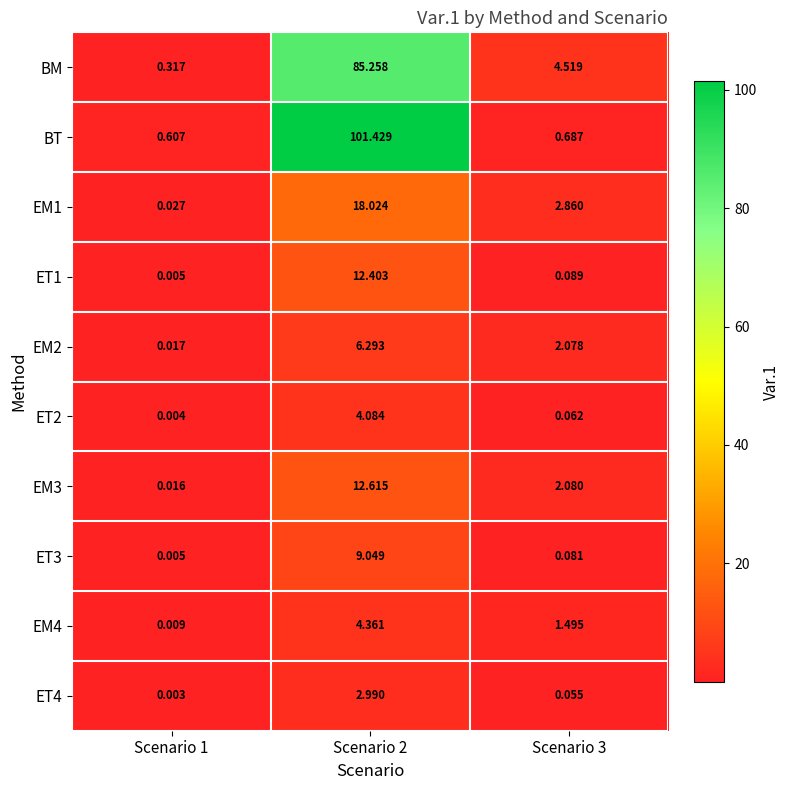

Which series has the largest range (max minus min)?

BT